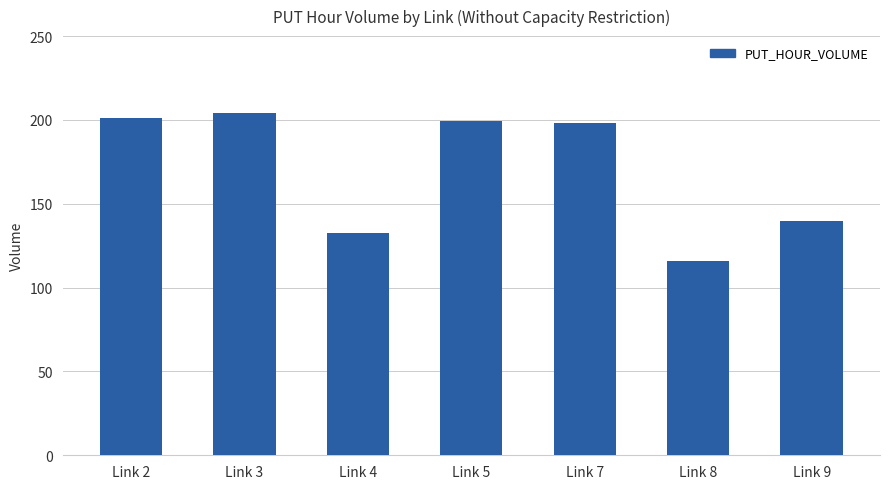

Where does the data first go above 198?

Link 2